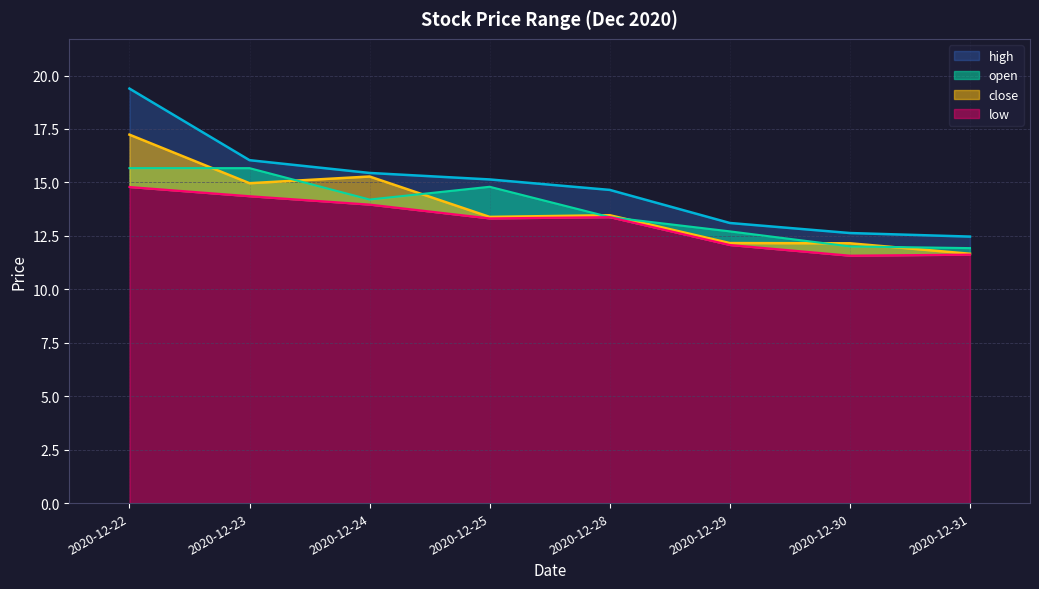

Reading left to right, list all the values displayed in this chart.

high: 19.4	16.0	15.4	15.1	14.6	13.1	12.6	12.5
close: 17.2	15.0	15.3	13.4	13.5	12.2	12.2	11.7
open: 15.7	15.7	14.2	14.8	13.4	12.7	12.0	11.9
low: 14.8	14.4	14.0	13.3	13.4	12.1	11.6	11.6